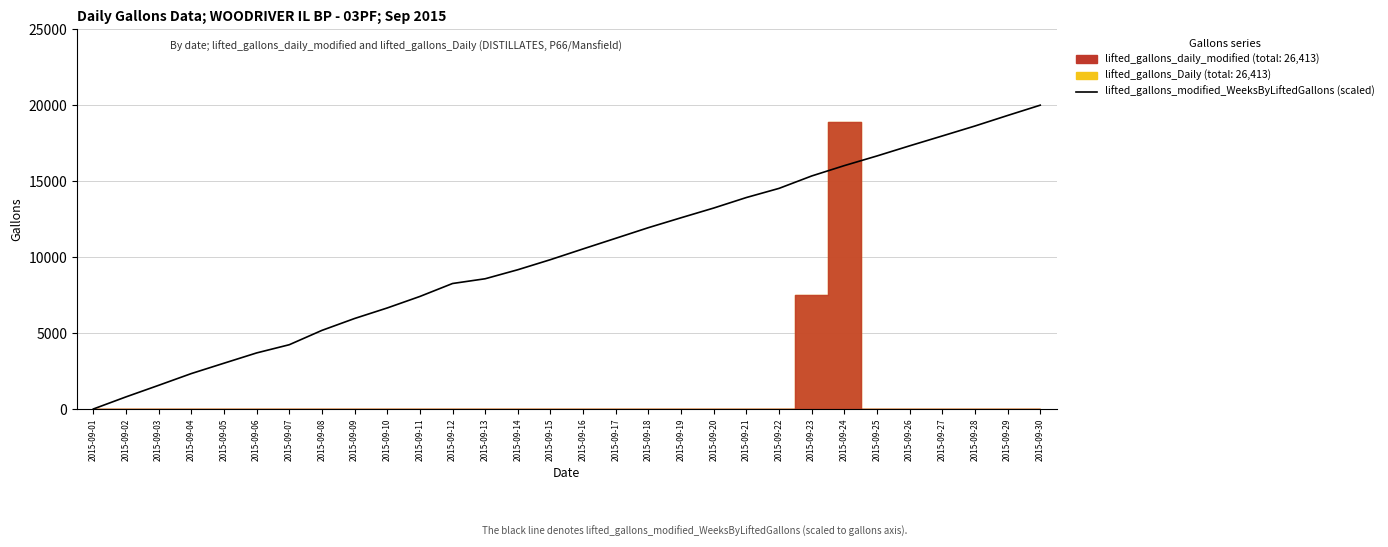

The chart shows a value of 12882.7 at 2015-09-12. True or false?

False